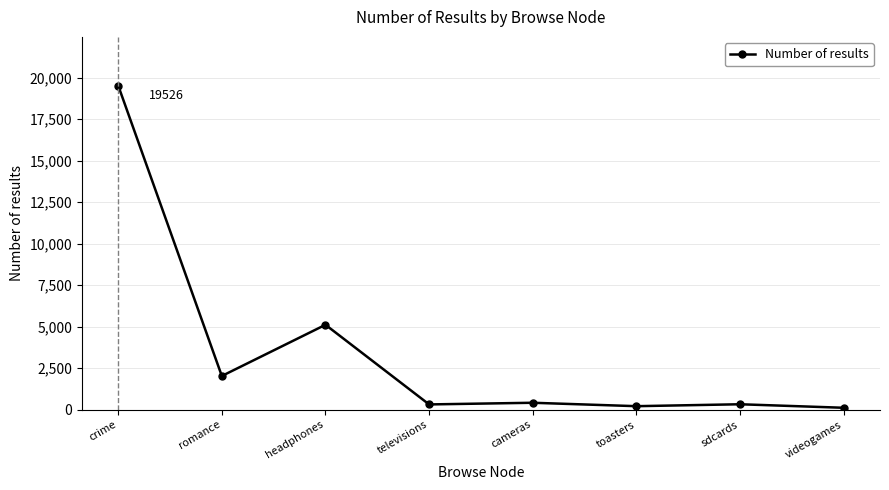

The value at romance is 1202. True or false?

False